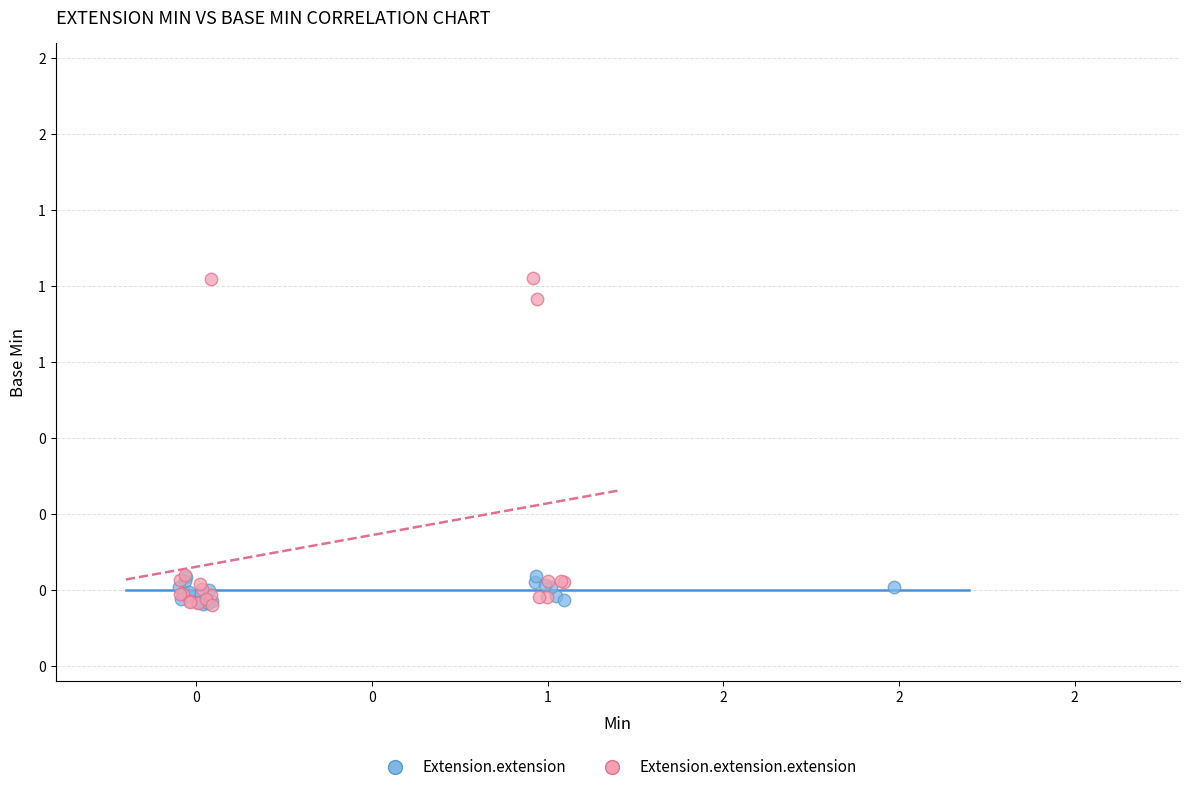

Which series has the largest Y range (max minus min)?

Extension.extension.extension